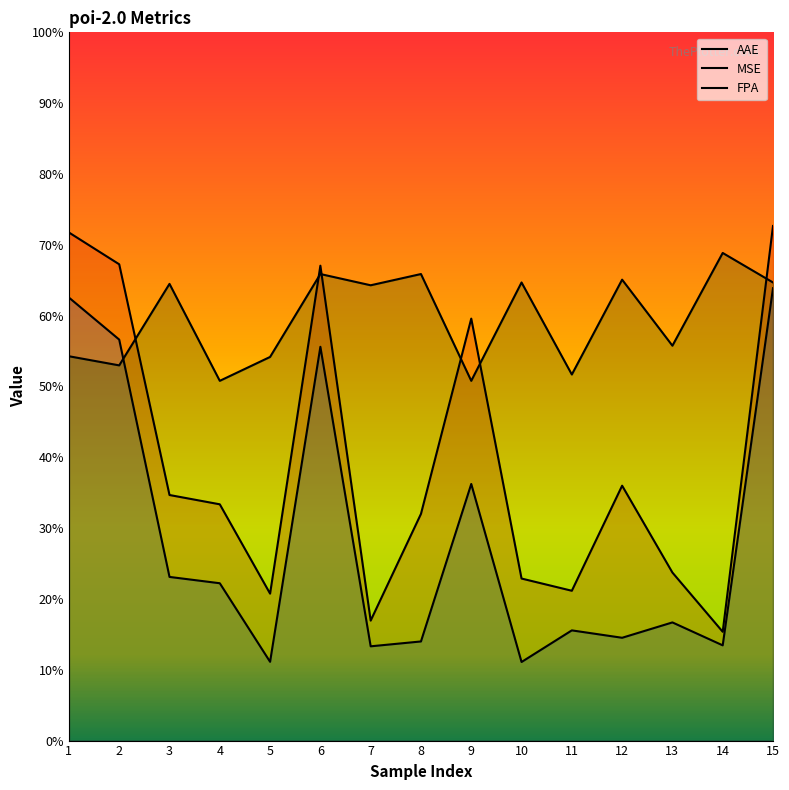

Between 2 and 12, which is larger?

2